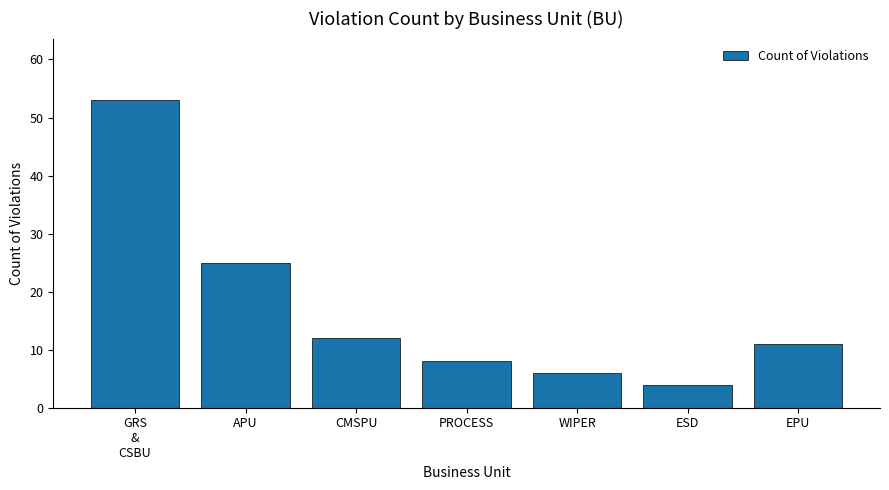

Reading left to right, what are all the values shown in this chart?

53	25	12	8	6	4	11